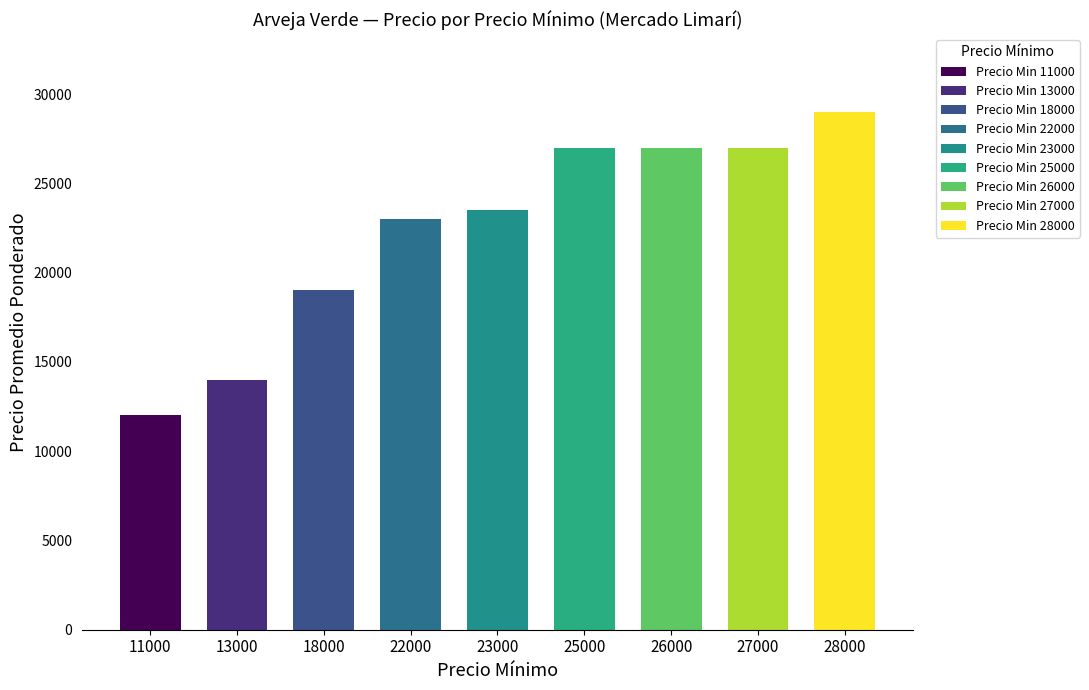

Does the chart contain stacked bars?

No